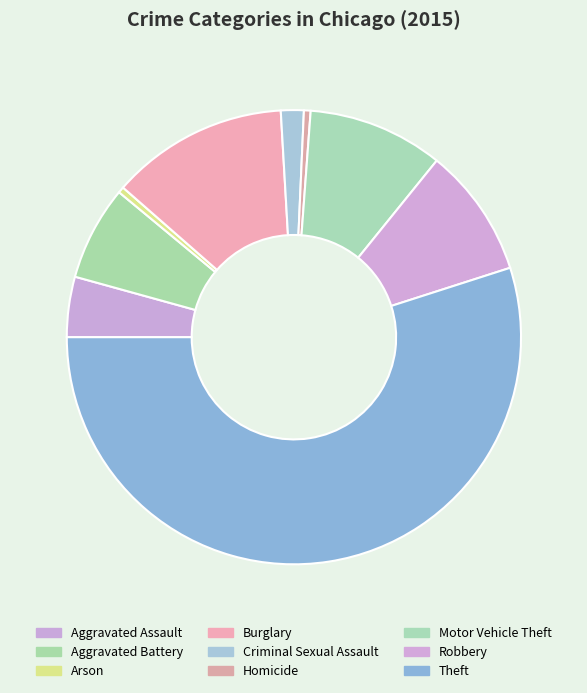

How many segments does this pie chart have?

9